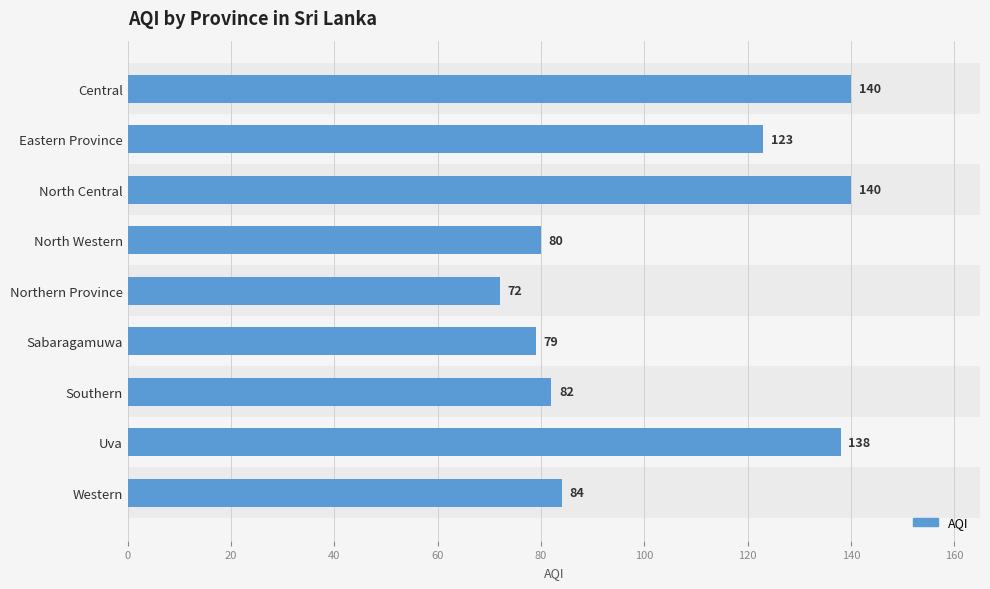

What is the change in value from Central to Southern?

-58